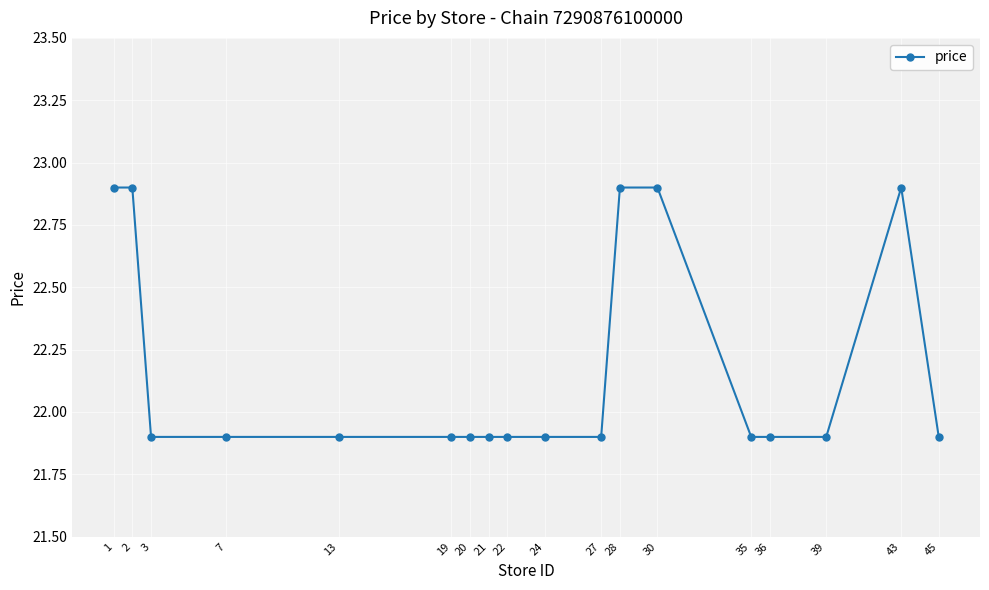

What is the greatest value displayed?

22.9